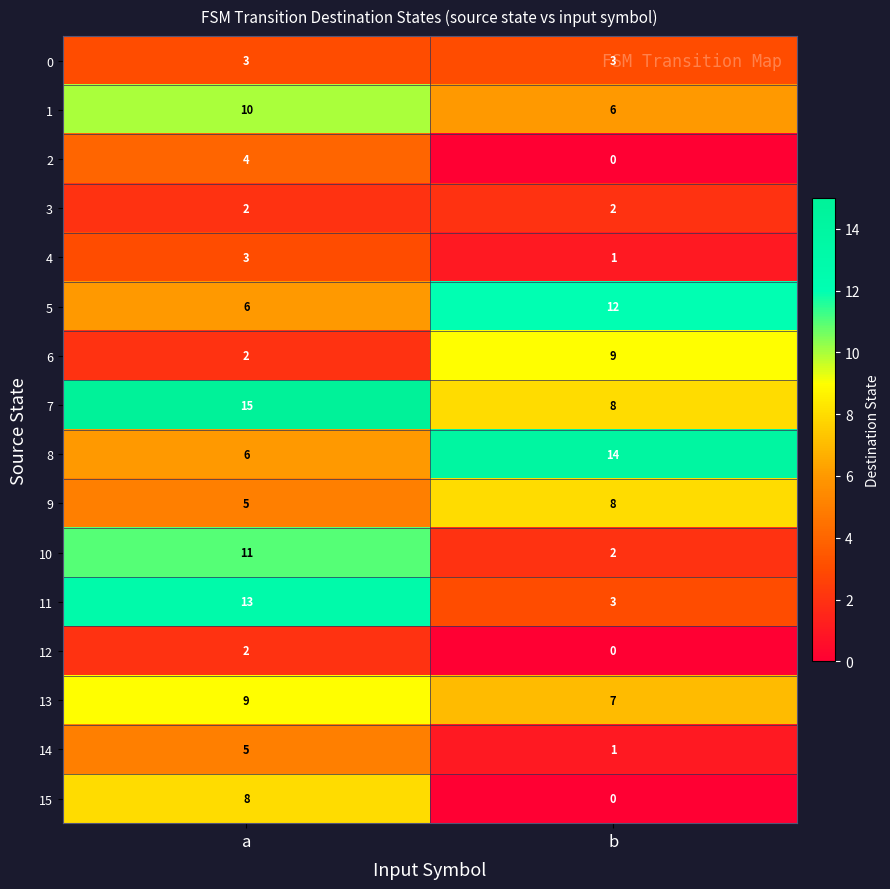

At which category is the sum across all series the highest?

a